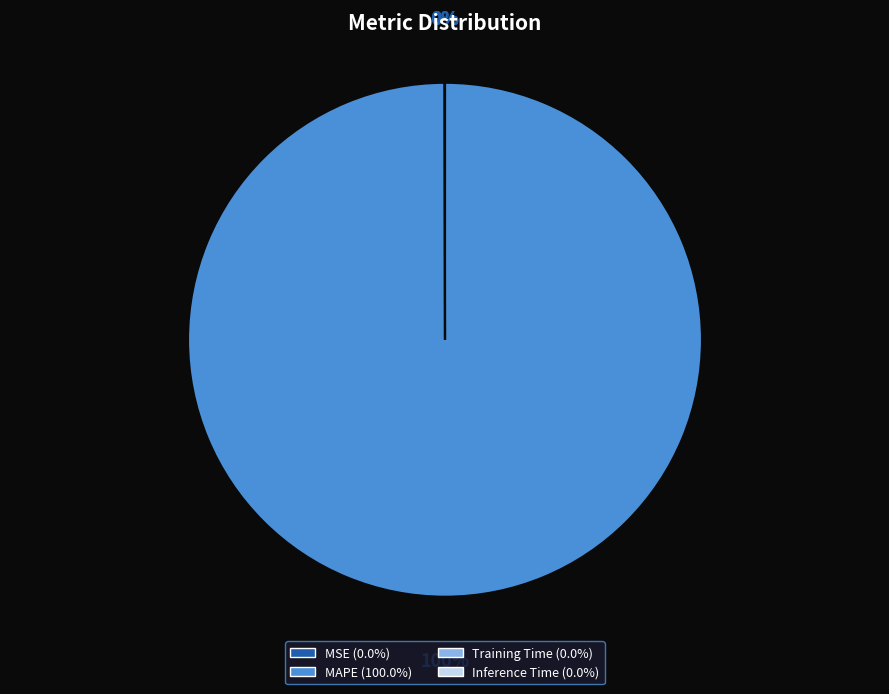

Which slice is the largest?

MAPE